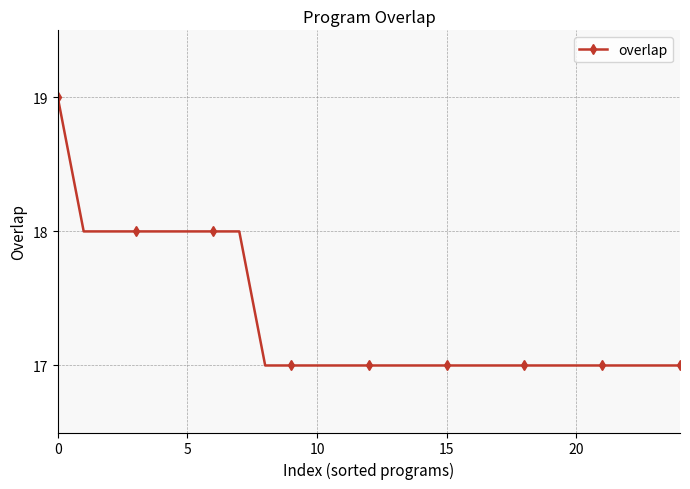

Reading right to left, list all the values displayed in this chart.

17	17	17	17	17	17	17	17	17	17	17	17	17	17	17	17	17	18	18	18	18	18	18	18	19